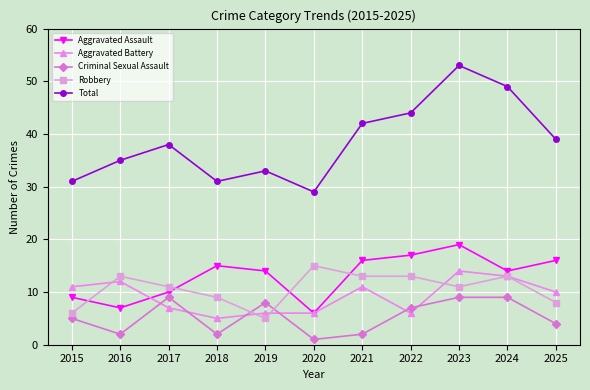

What is the total value across all series at 2025?

77